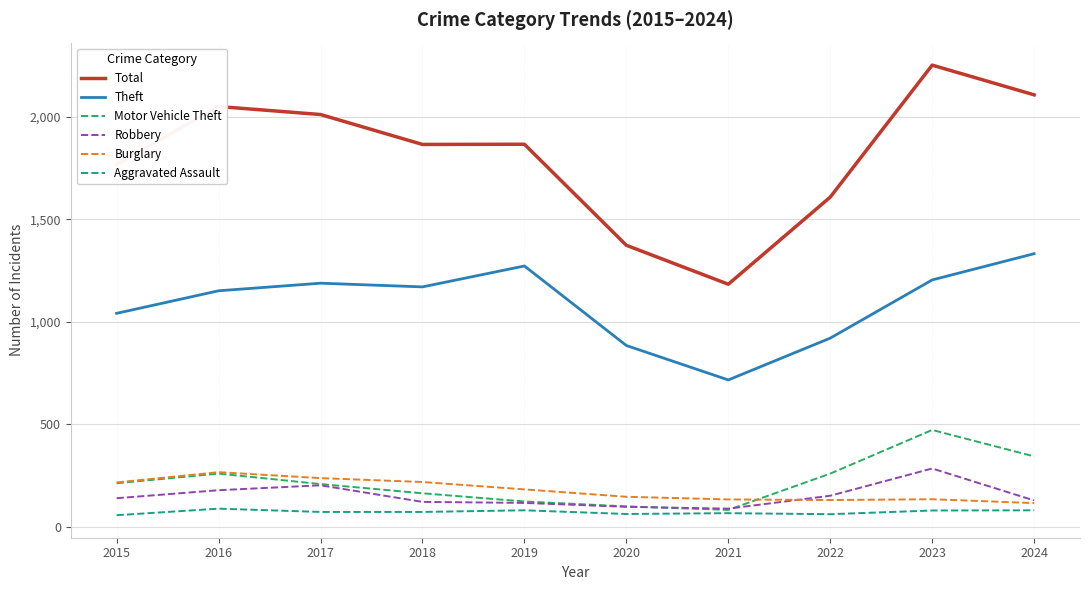

What is the maximum value for Aggravated Assault?

88